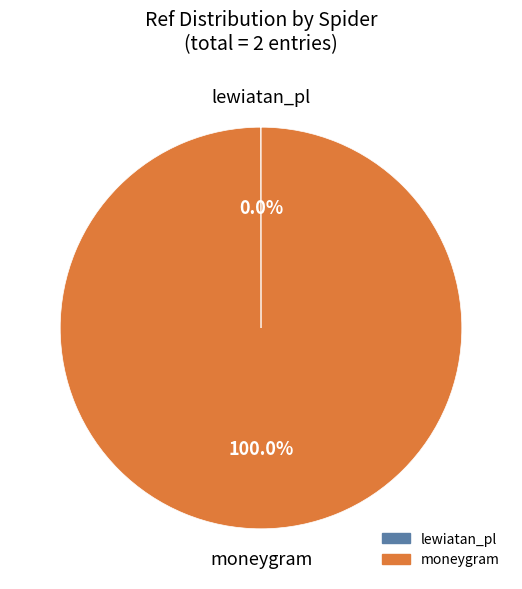

What is the largest slice in the pie chart?

moneygram